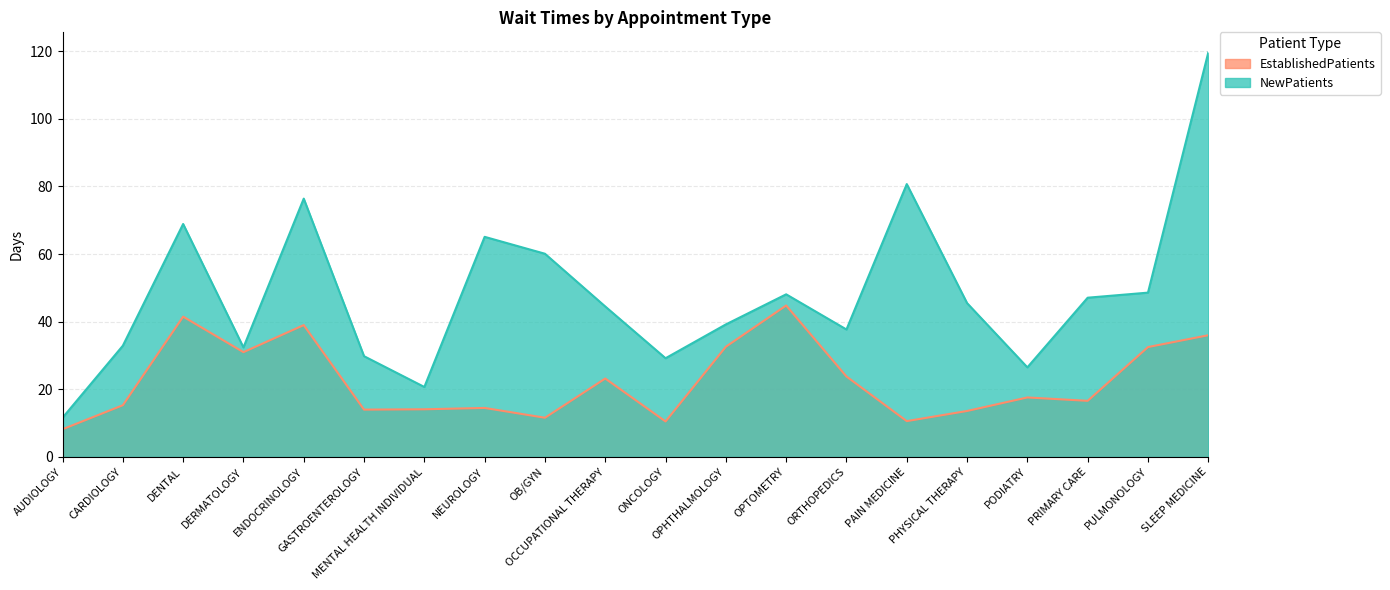

Reading right to left, what are all the values shown in this chart?

EstablishedPatients: SLEEP MEDICINE=36.0	PULMONOLOGY=32.5	PRIMARY CARE=16.6	PODIATRY=17.6	PHYSICAL THERAPY=13.6	PAIN MEDICINE=10.6	ORTHOPEDICS=23.8	OPTOMETRY=44.8	OPHTHALMOLOGY=32.6	ONCOLOGY=10.5	OCCUPATIONAL THERAPY=23.2	OB/GYN=11.6	NEUROLOGY=14.5	MENTAL HEALTH INDIVIDUAL=14.1	GASTROENTEROLOGY=14.0	ENDOCRINOLOGY=39.0	DERMATOLOGY=31.0	DENTAL=41.5	CARDIOLOGY=15.3	AUDIOLOGY=8.2
NewPatients: SLEEP MEDICINE=119.6	PULMONOLOGY=48.6	PRIMARY CARE=47.1	PODIATRY=26.5	PHYSICAL THERAPY=45.5	PAIN MEDICINE=80.7	ORTHOPEDICS=37.7	OPTOMETRY=48.1	OPHTHALMOLOGY=39.2	ONCOLOGY=29.2	OCCUPATIONAL THERAPY=44.5	OB/GYN=60.1	NEUROLOGY=65.1	MENTAL HEALTH INDIVIDUAL=20.7	GASTROENTEROLOGY=29.8	ENDOCRINOLOGY=76.4	DERMATOLOGY=32.4	DENTAL=68.9	CARDIOLOGY=32.9	AUDIOLOGY=11.6